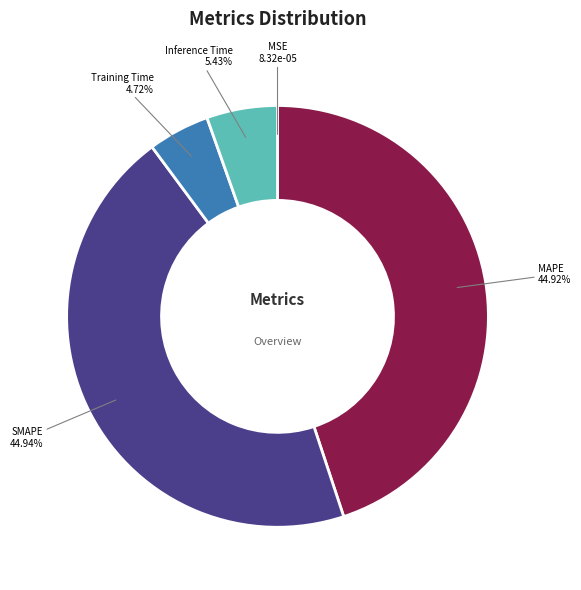

Does SMAPE account for over 50% of the chart?

No